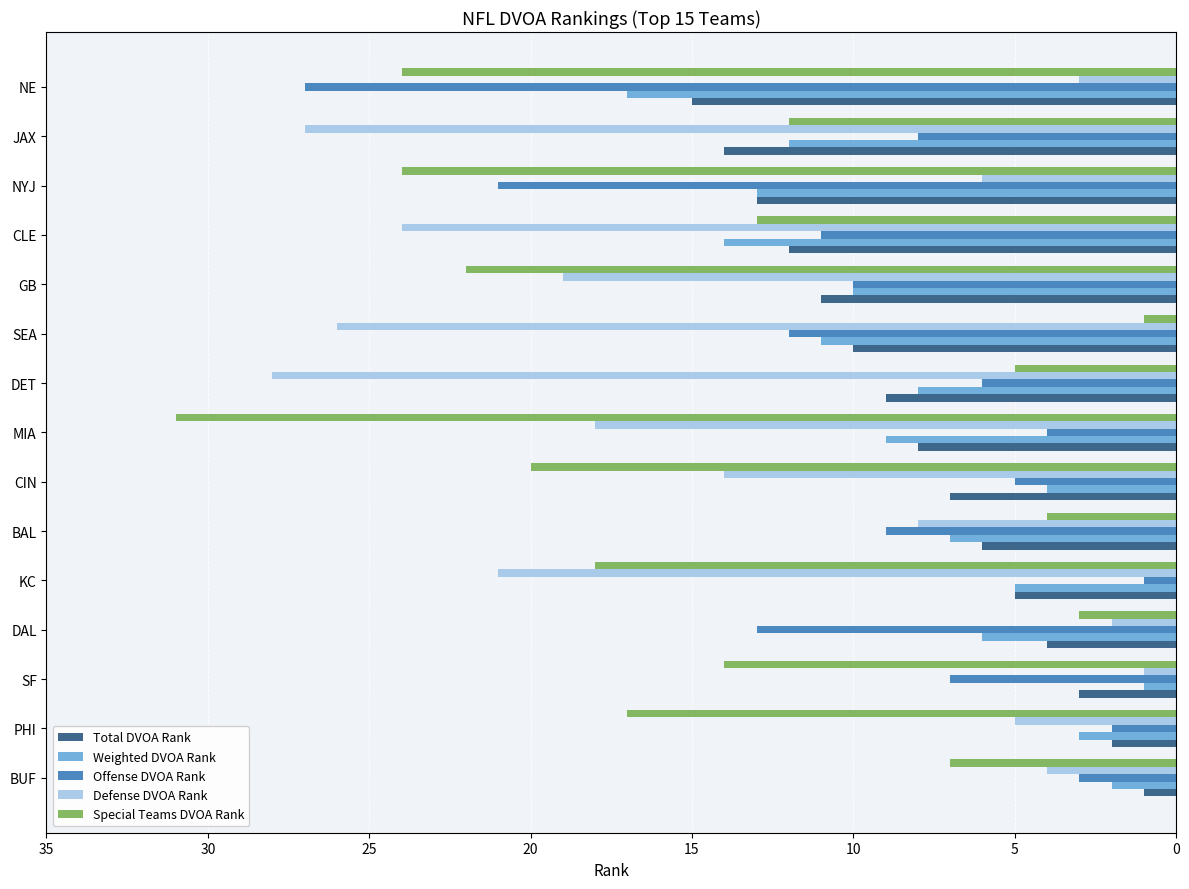

The Offense DVOA Rank series shows 12 at JAX. True or false?

False